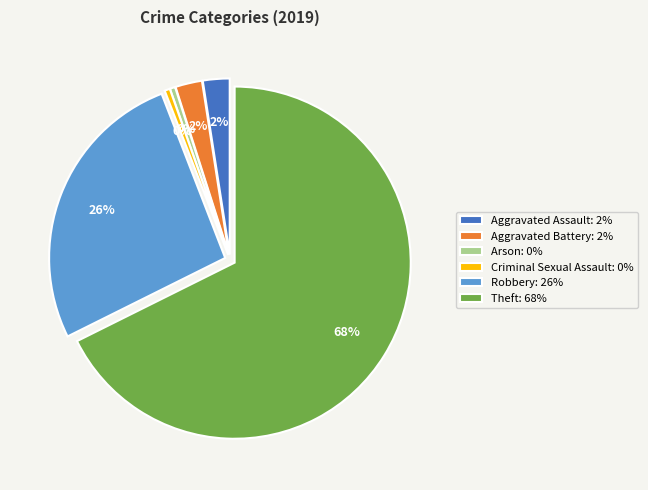

Which has a higher value, Arson: 0% or Aggravated Assault: 2%?

Aggravated Assault: 2%